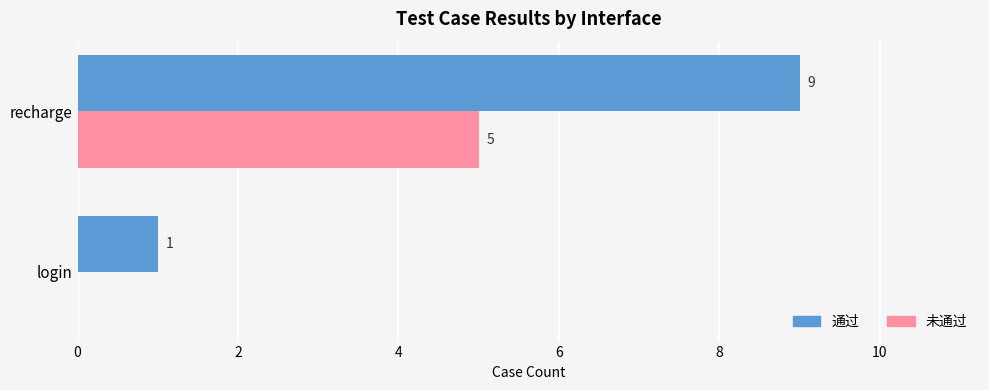

What is the sum of all 通过 values?

10